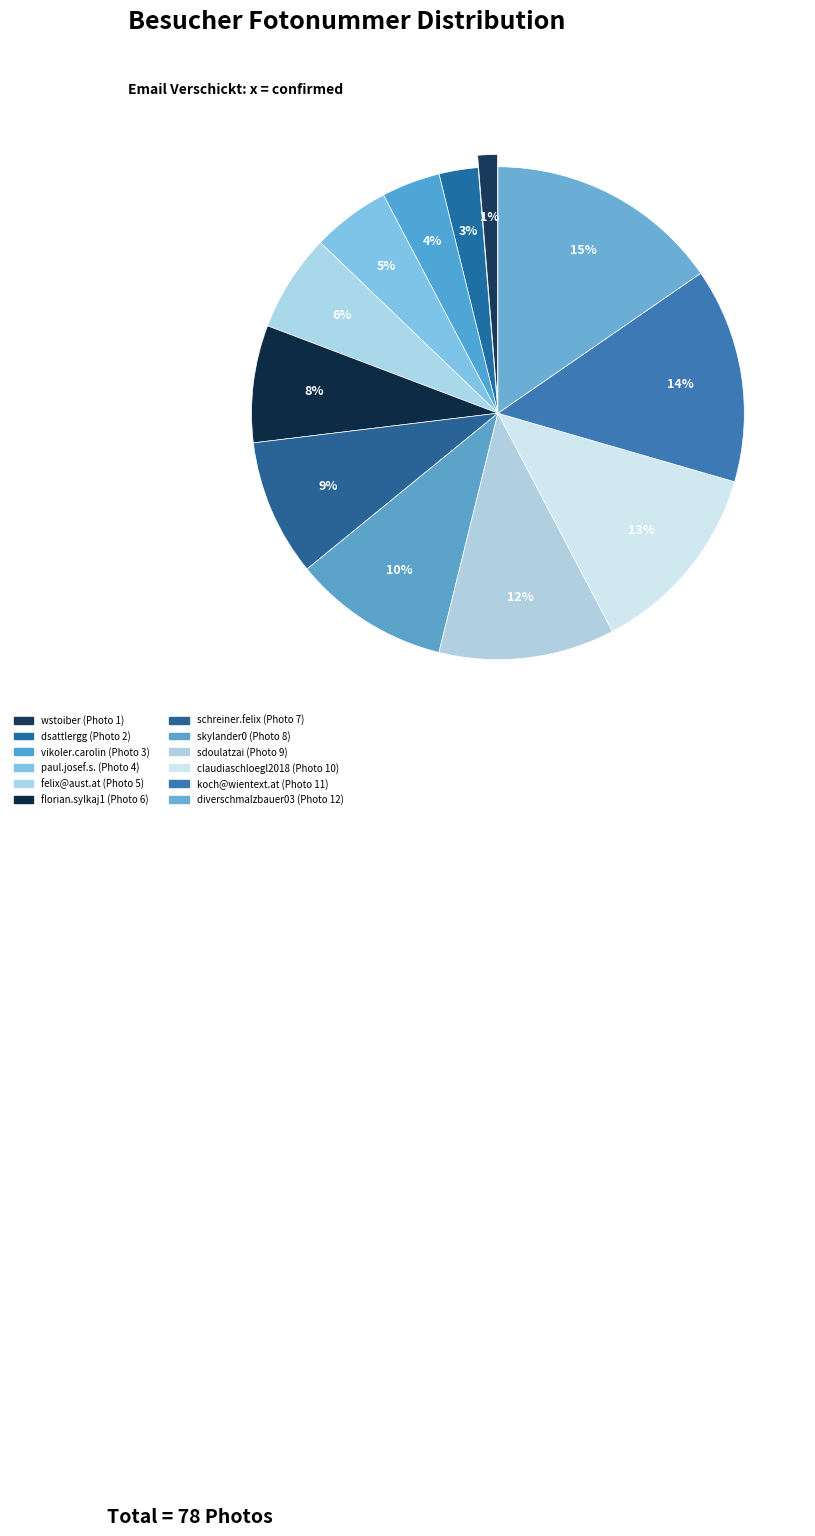

How many segments does this pie chart have?

12